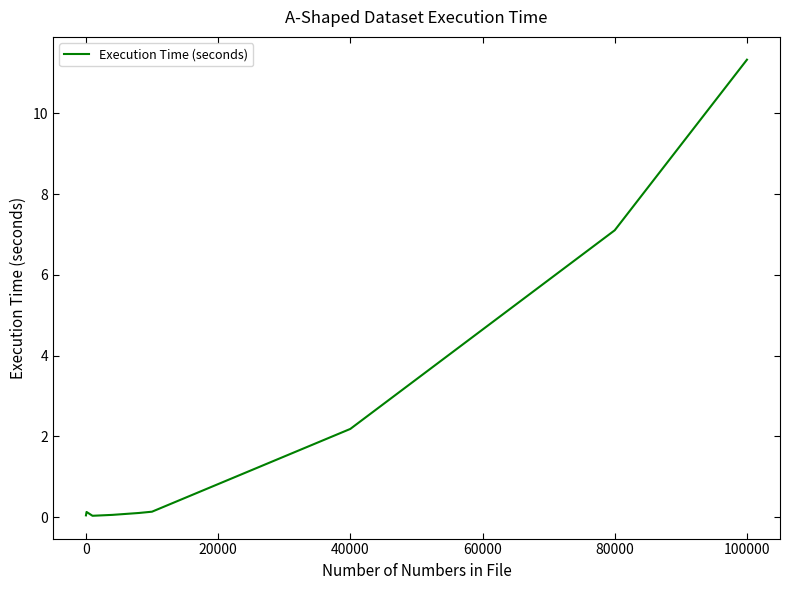

What is the difference between the maximum and minimum values?

11.3